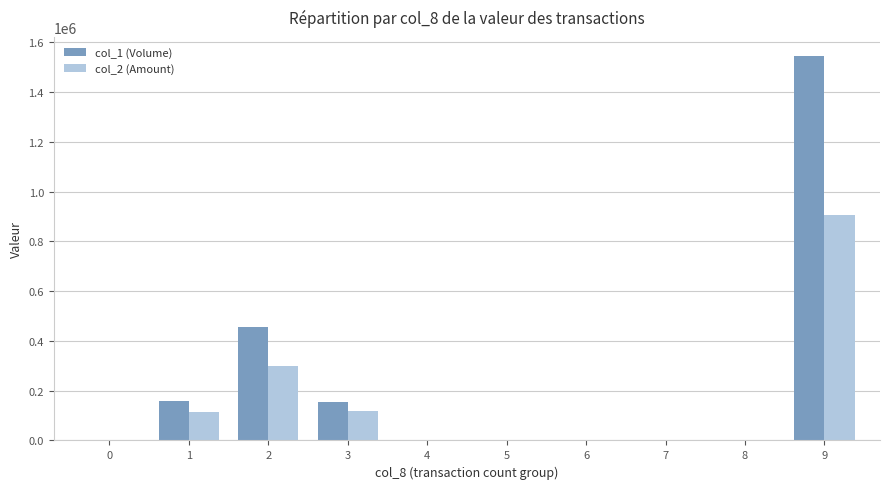

Is the value of col_1 (Volume) at 3 greater than the value of col_2 (Amount) at 6?

Yes